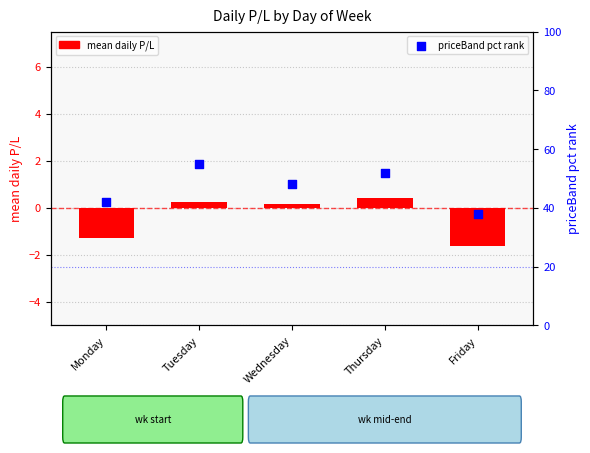

Is the value of priceBand pct rank at Thursday greater than the value of mean daily P/L at Friday?

Yes